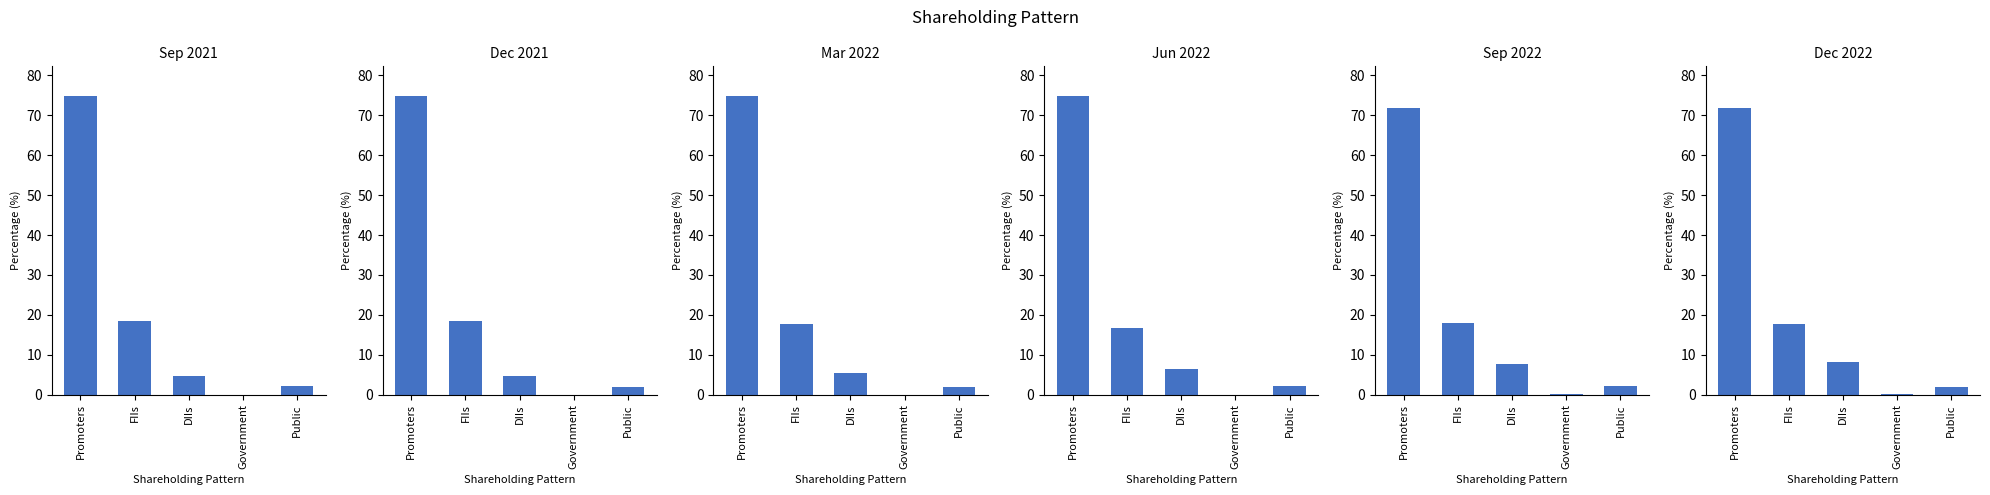

What is the total value across all series at FIIs?

107.3